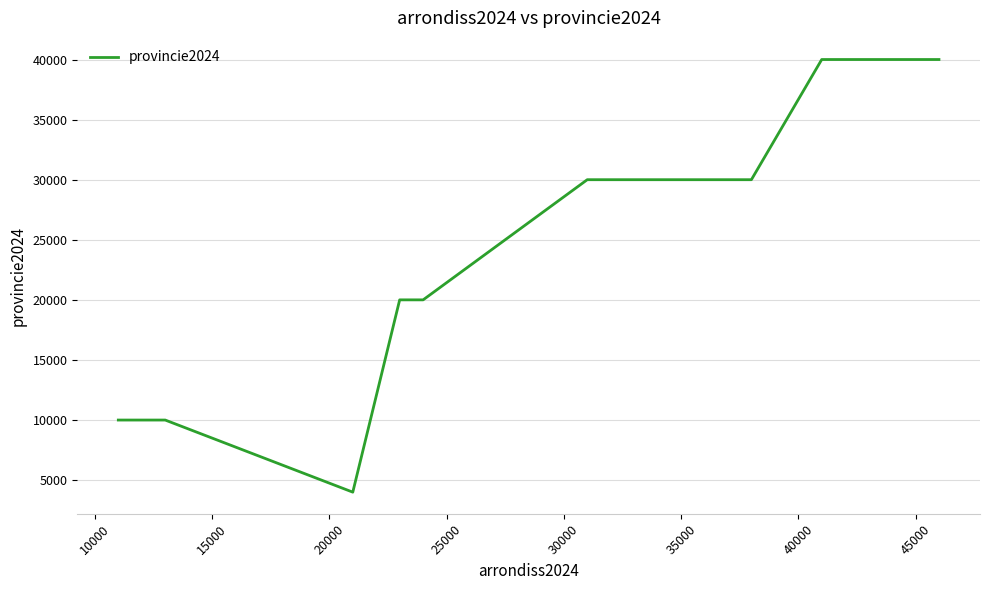

What is the difference between the maximum and minimum values?

36000